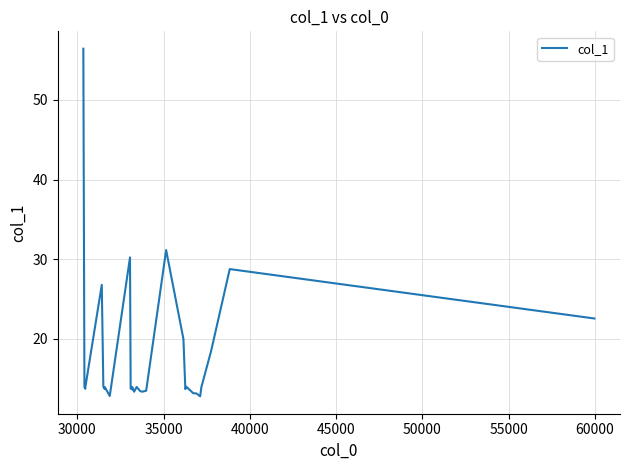

What is the minimum value shown in the chart?

12.8